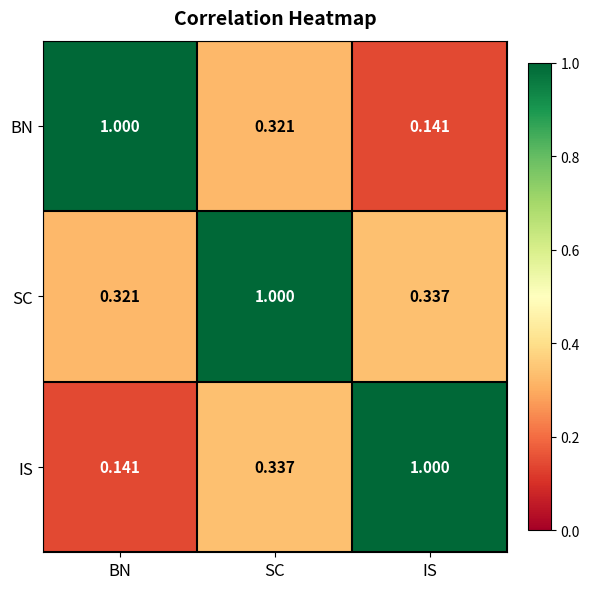

At IS, list the series in order from smallest to largest.

BN, SC, IS